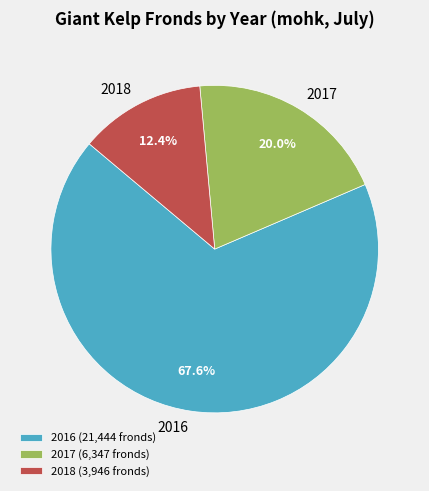

Rank the categories by value from highest to lowest.

2016, 2017, 2018